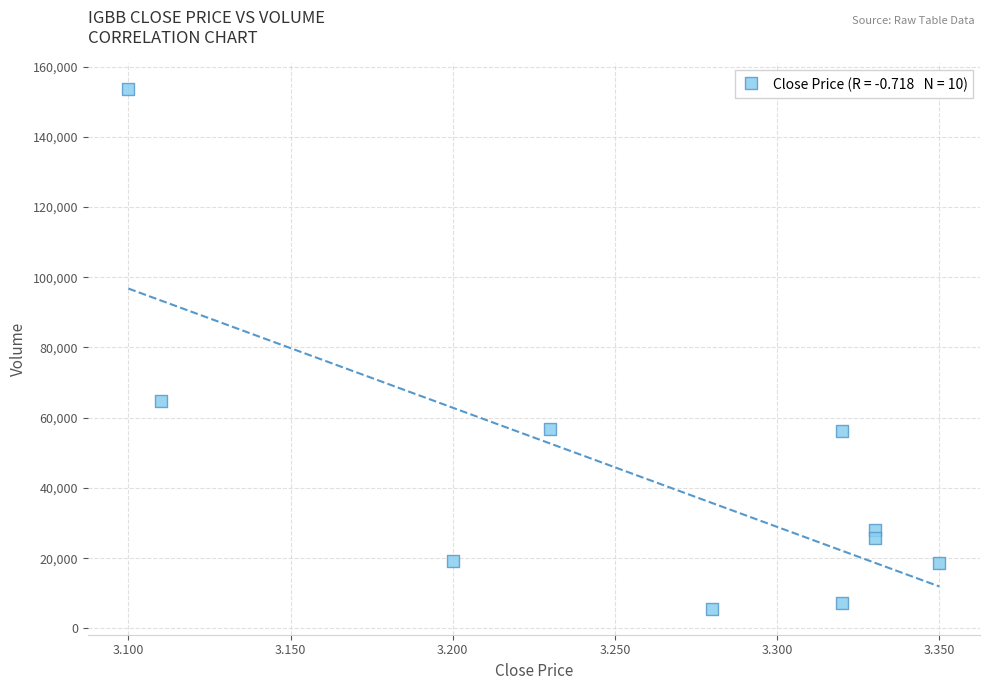

What Y value in the scatter plot is closest to 79550?

64700